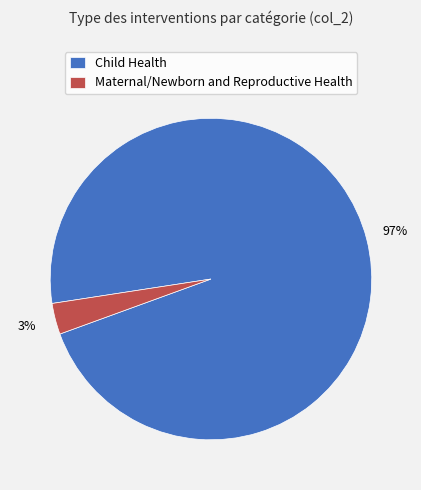

Do Maternal/Newborn and Reproductive Health and Child Health together represent more than half of the pie?

Yes